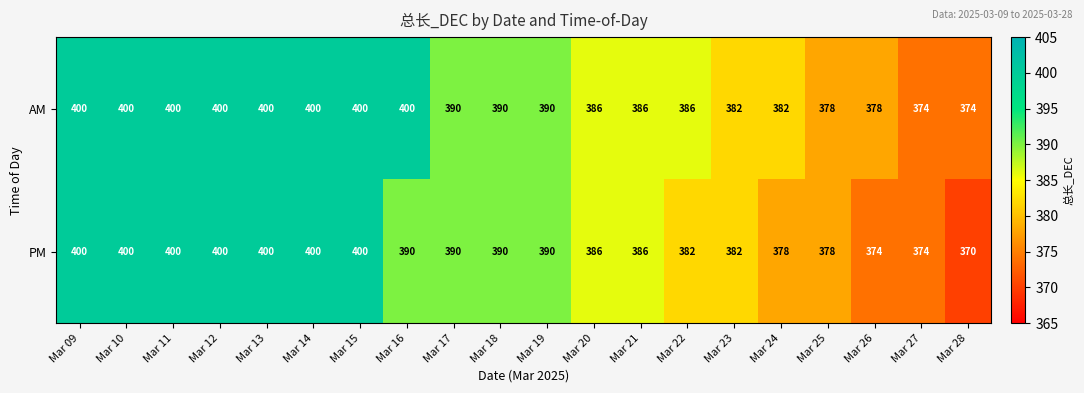

What is the smallest value displayed?

370